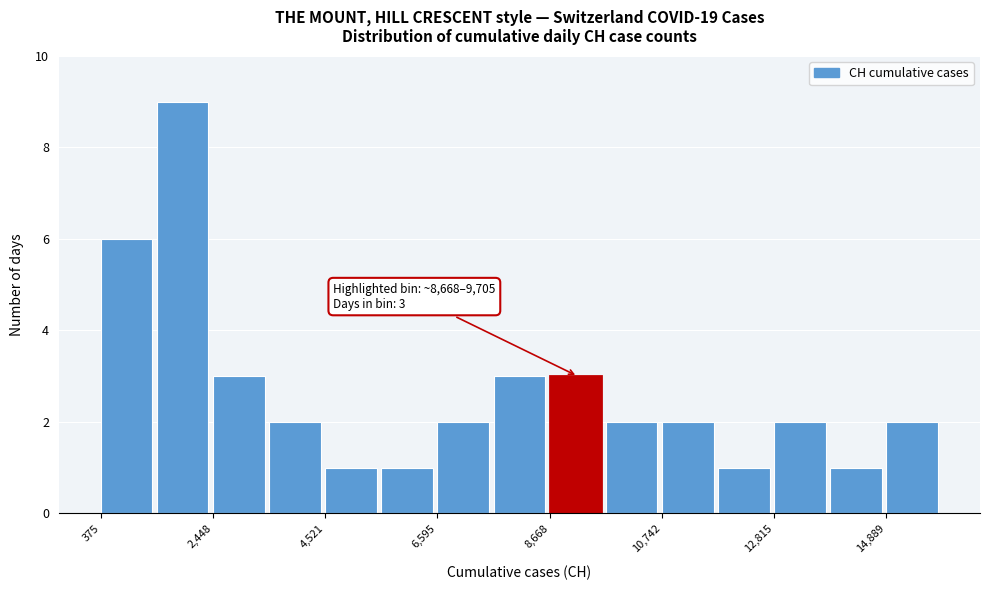

Read against the x-axis, roughly where is the centre of the tallest bar?

2000